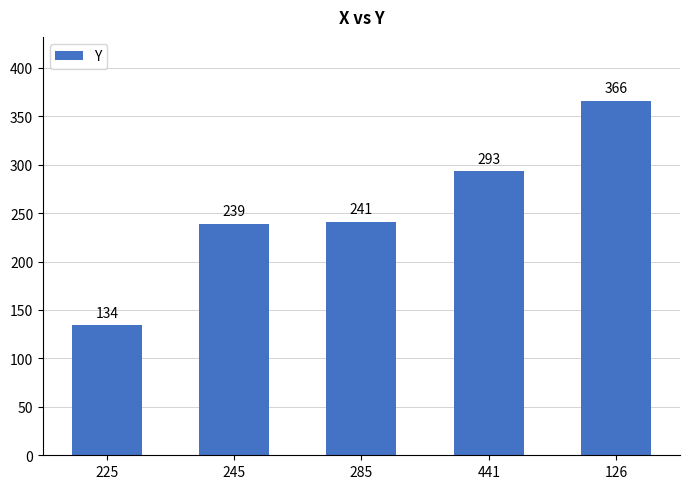

True or false: the data shows 134 at 225.

True